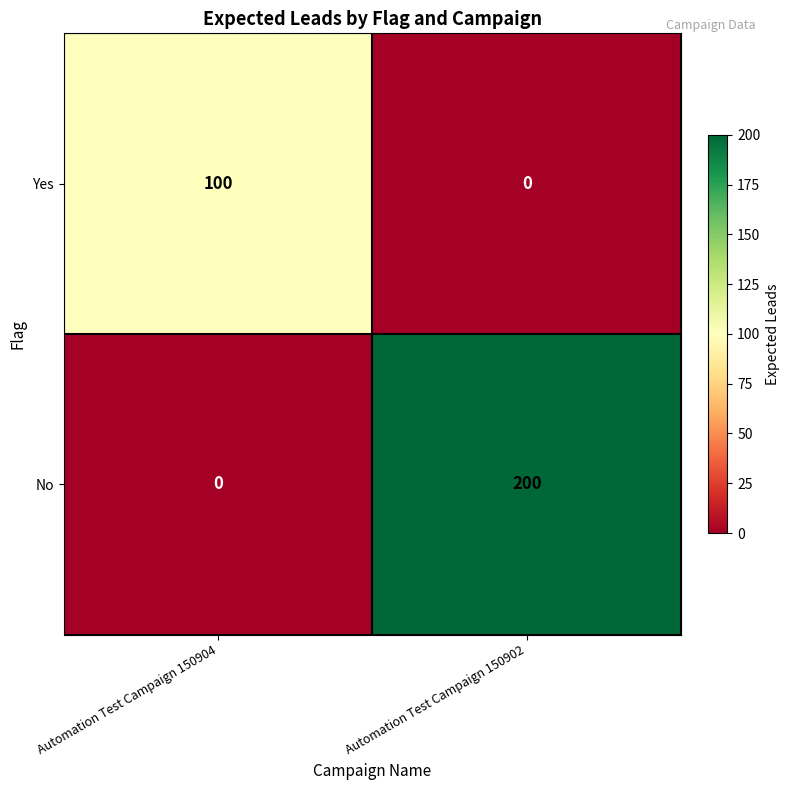

What is the total value across all series at Automation Test Campaign 150902?

200